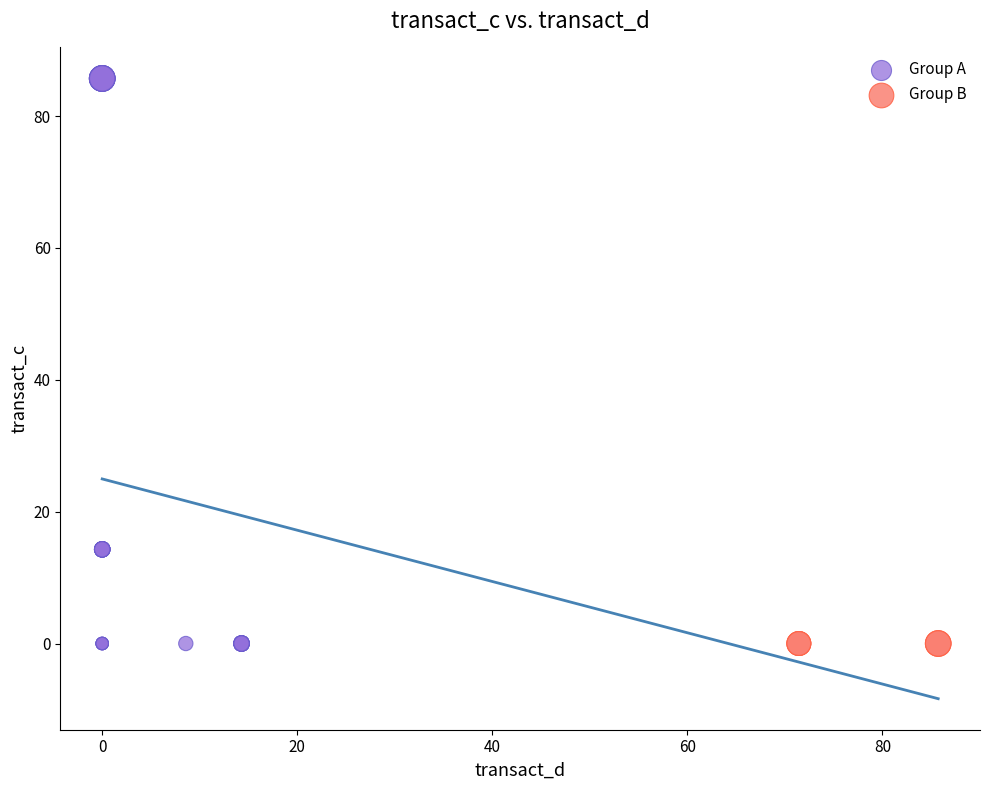

Which series contains the highest Y value?

Group A